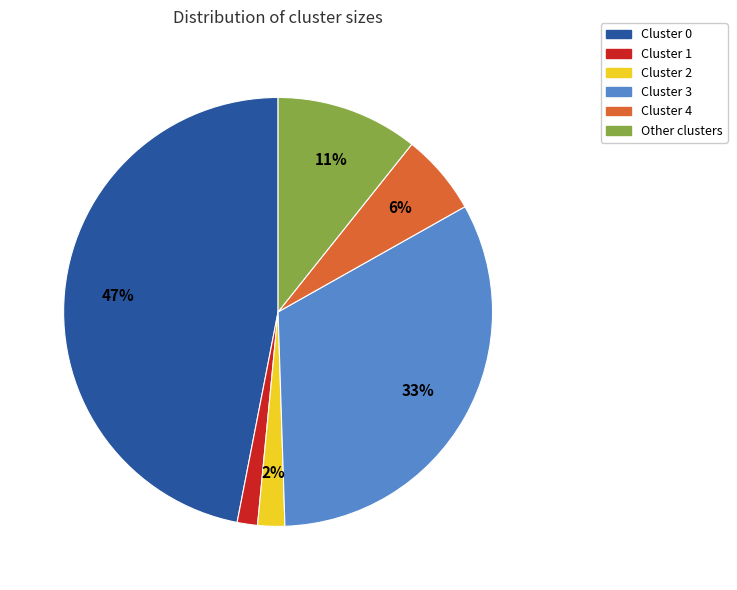

To the nearest percent, what portion does Cluster 1 represent?

2%